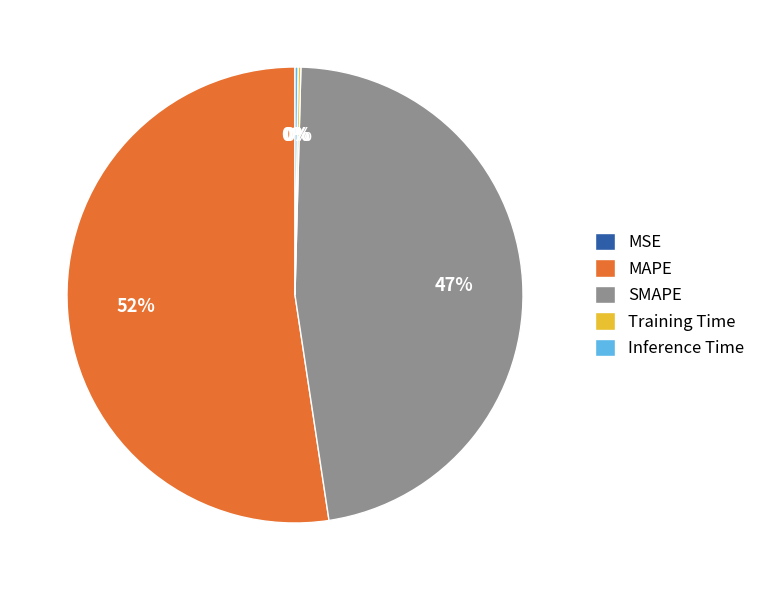

Which slice is the largest?

MAPE